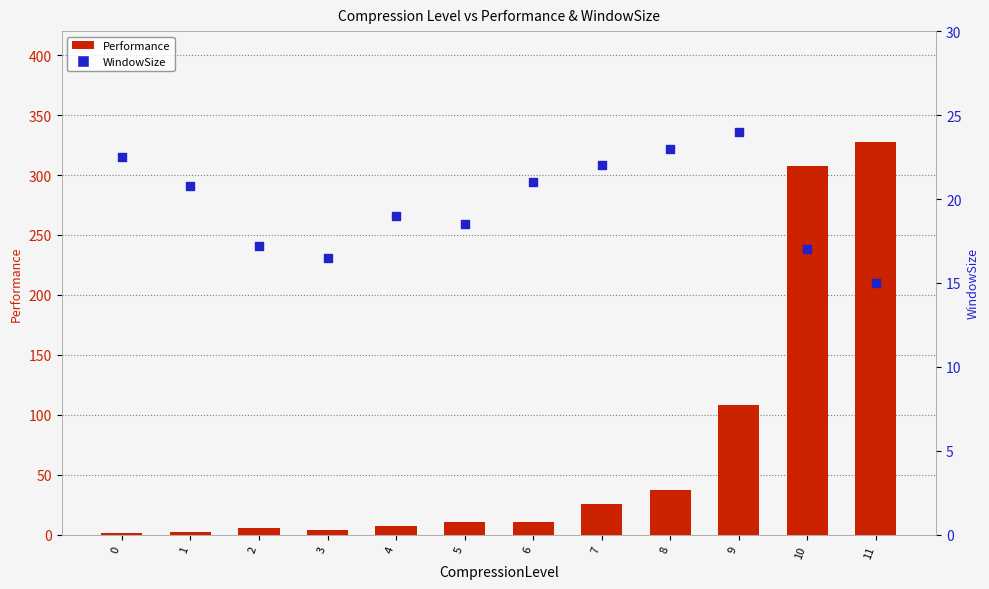

What are all the series names shown in the legend?

Performance, WindowSize